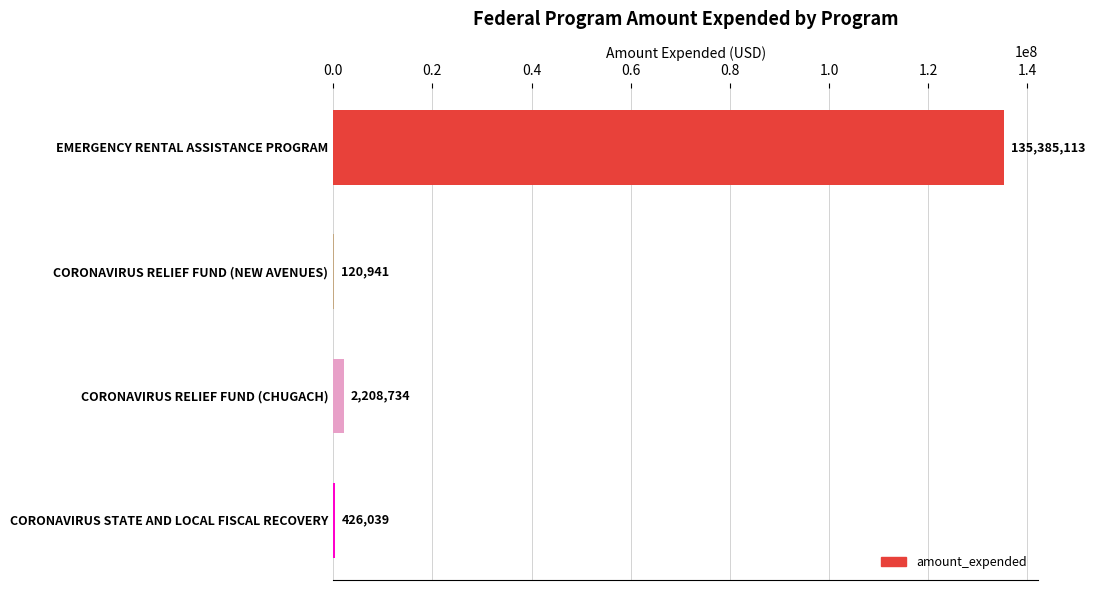

What is the sum of all values?

138140827